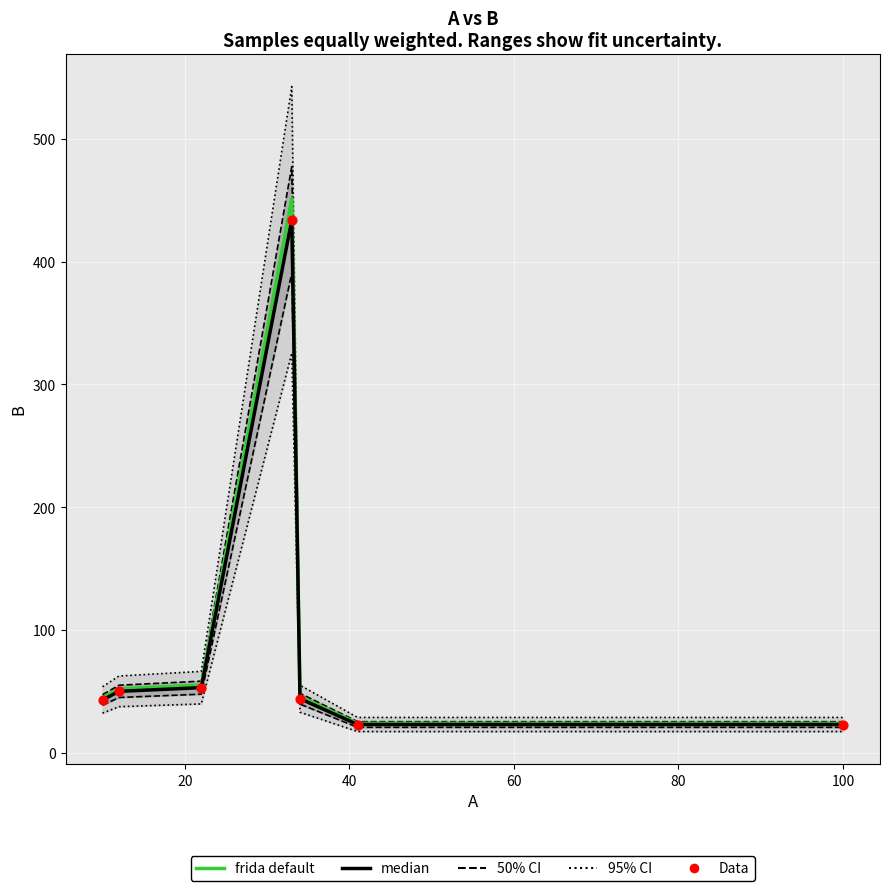

Which series has the widest spread of Y values?

95% CI